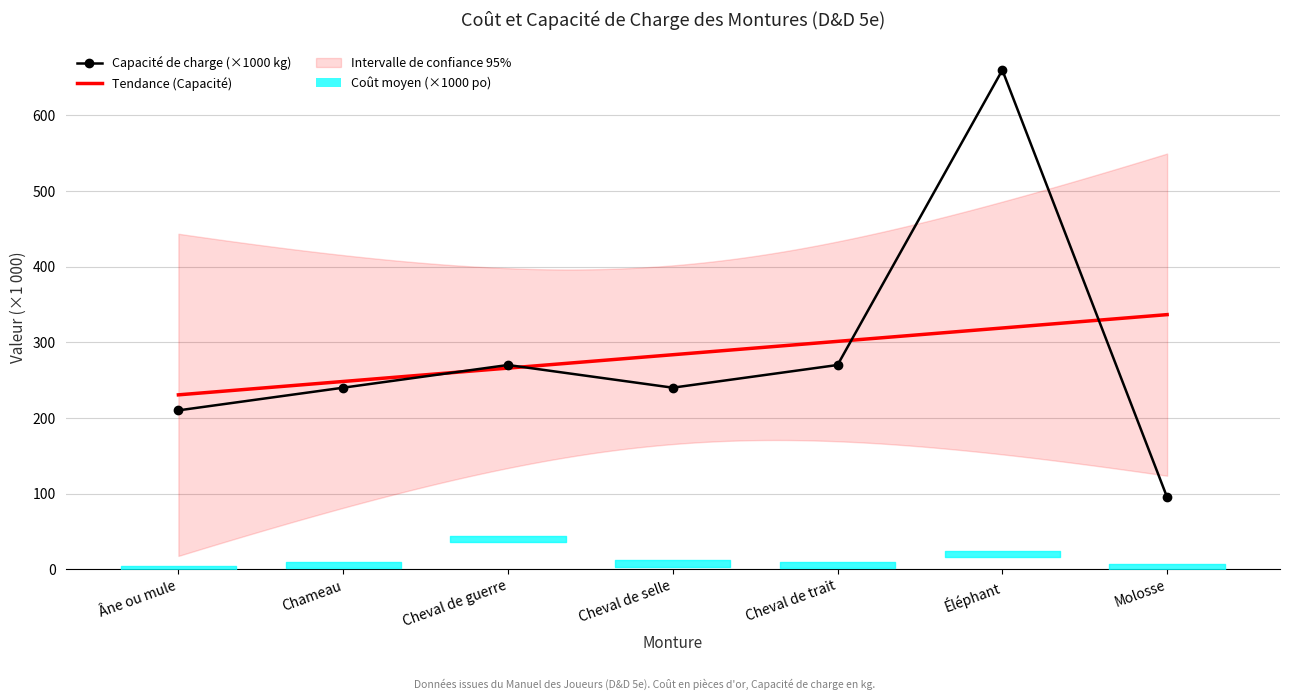

What position from the left is Molosse?

7